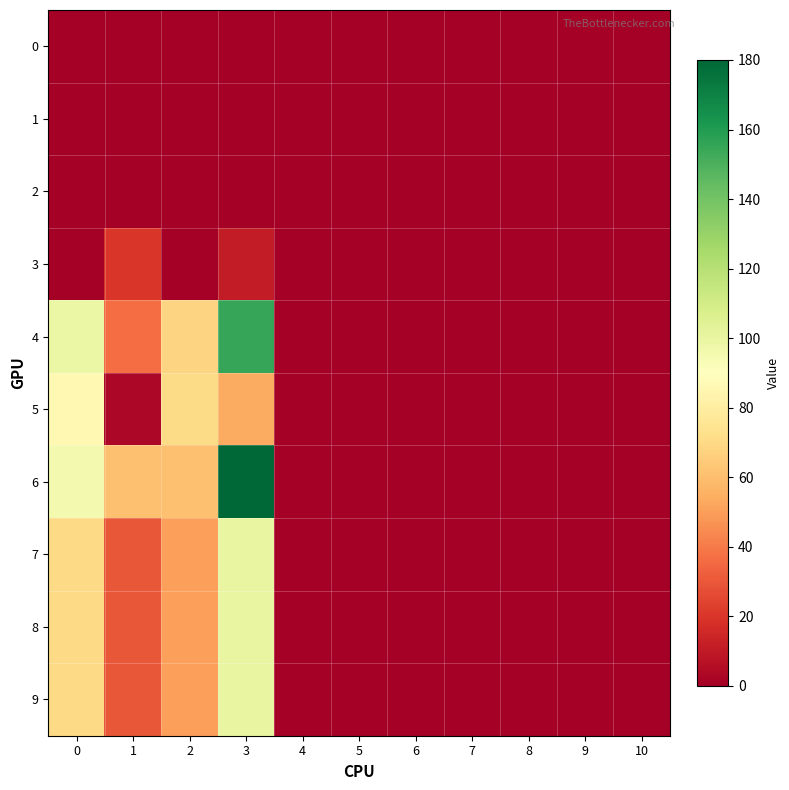

Which series changed the most between 2 and 8?

5